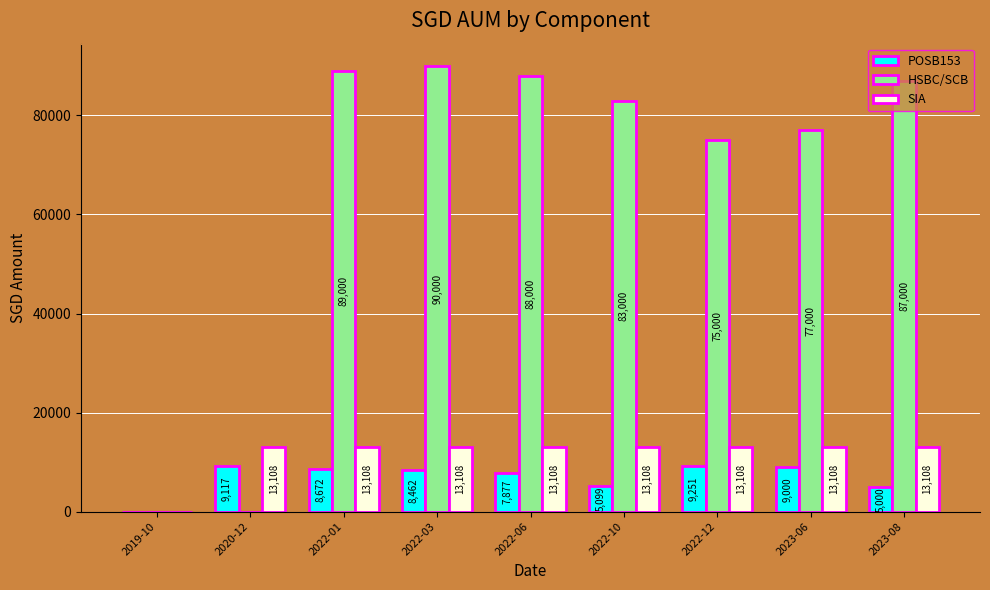

Which series changed the most between 2022-01 and 2023-06?

HSBC/SCB